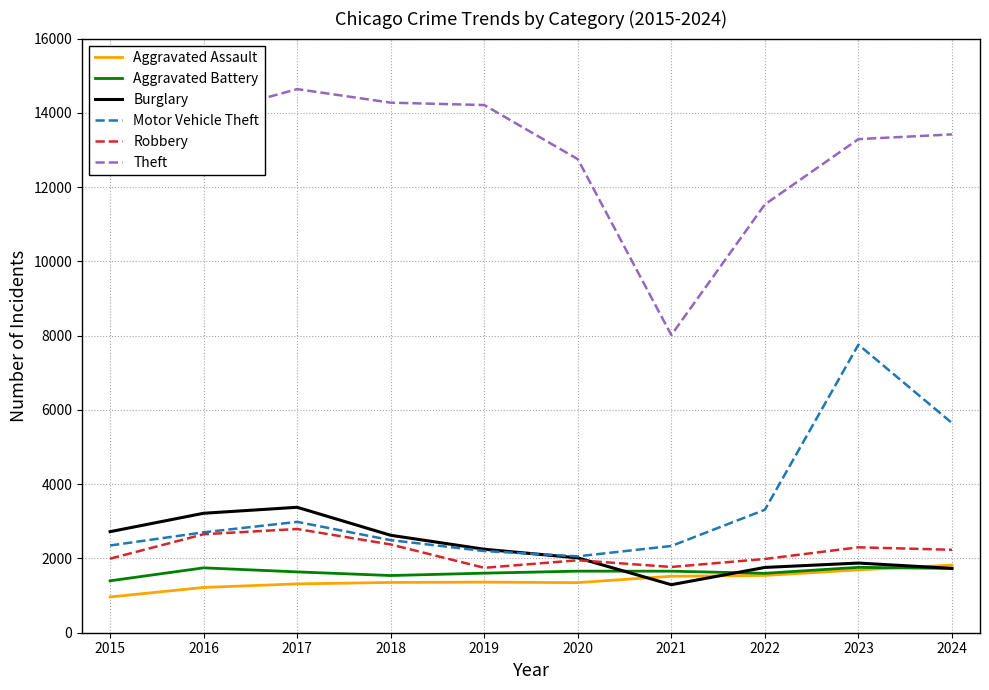

What is the greatest value displayed?

14639